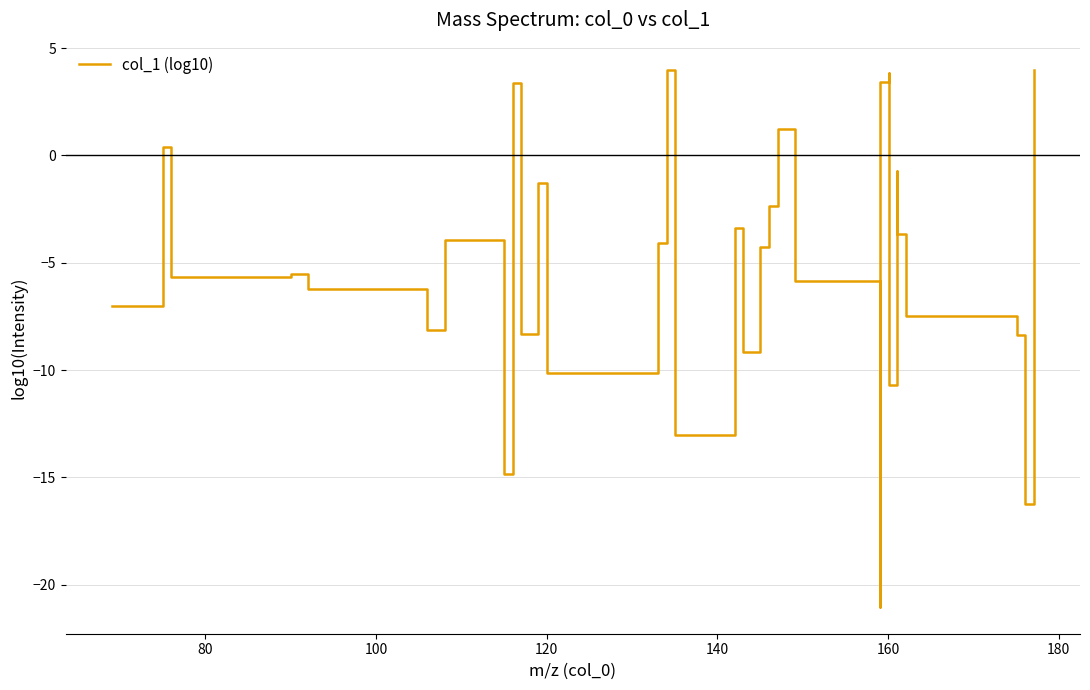

How many categories are shown in the chart?

32